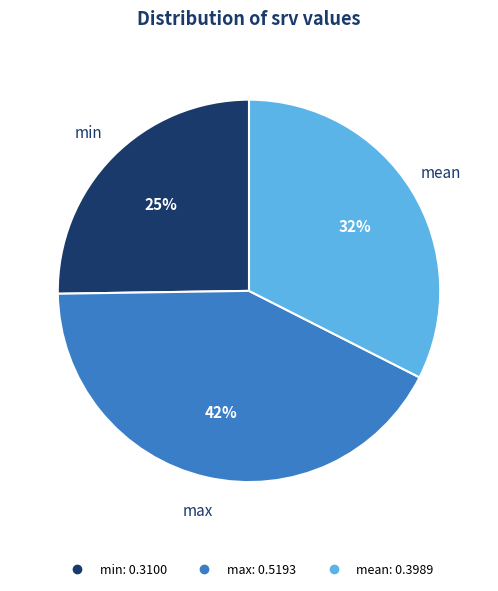

Which has a higher value, max or mean?

max